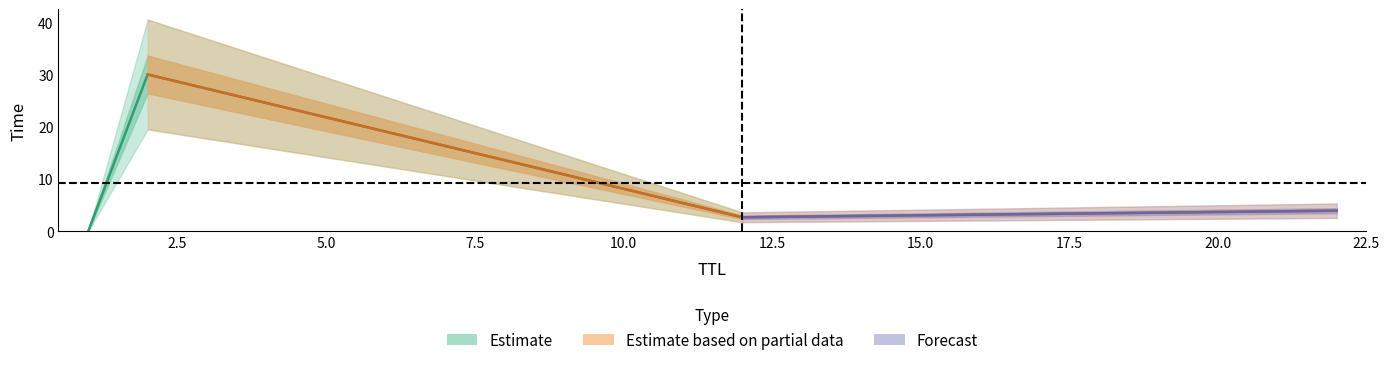

Rank the categories by value from highest to lowest.

2, 22, 12, 1